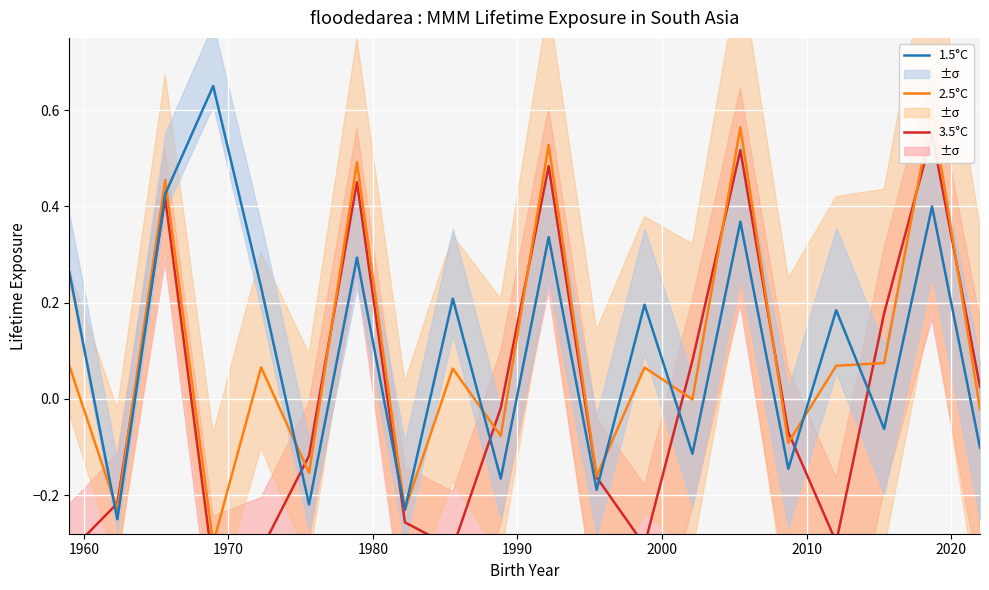

What is the average value of the 1.5°C series?

0.1